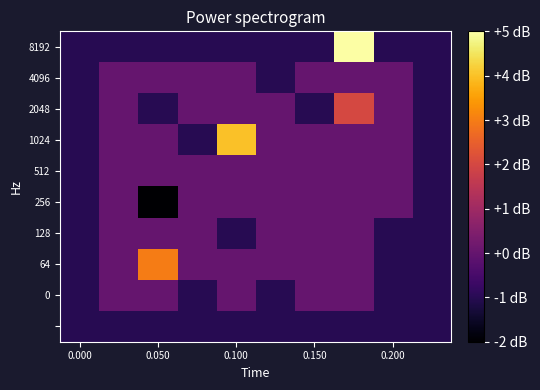

Which series has the largest total across all categories?

1024